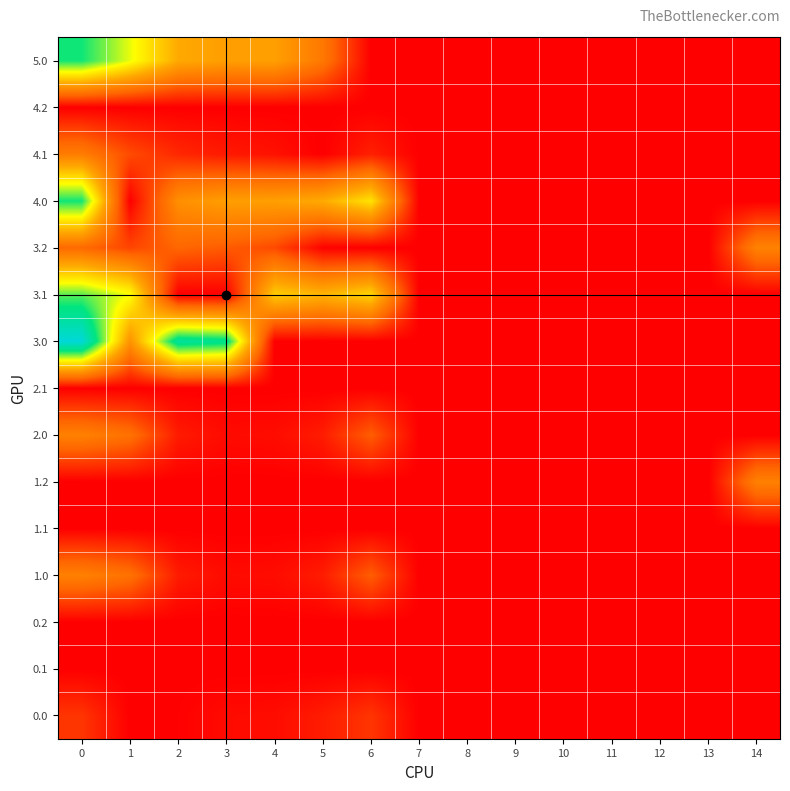

What is the total value across all series at 6?

300.7